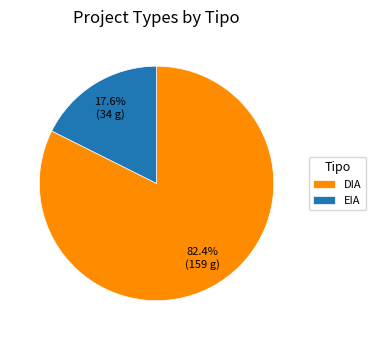

To the nearest percent, what portion does EIA represent?

18%